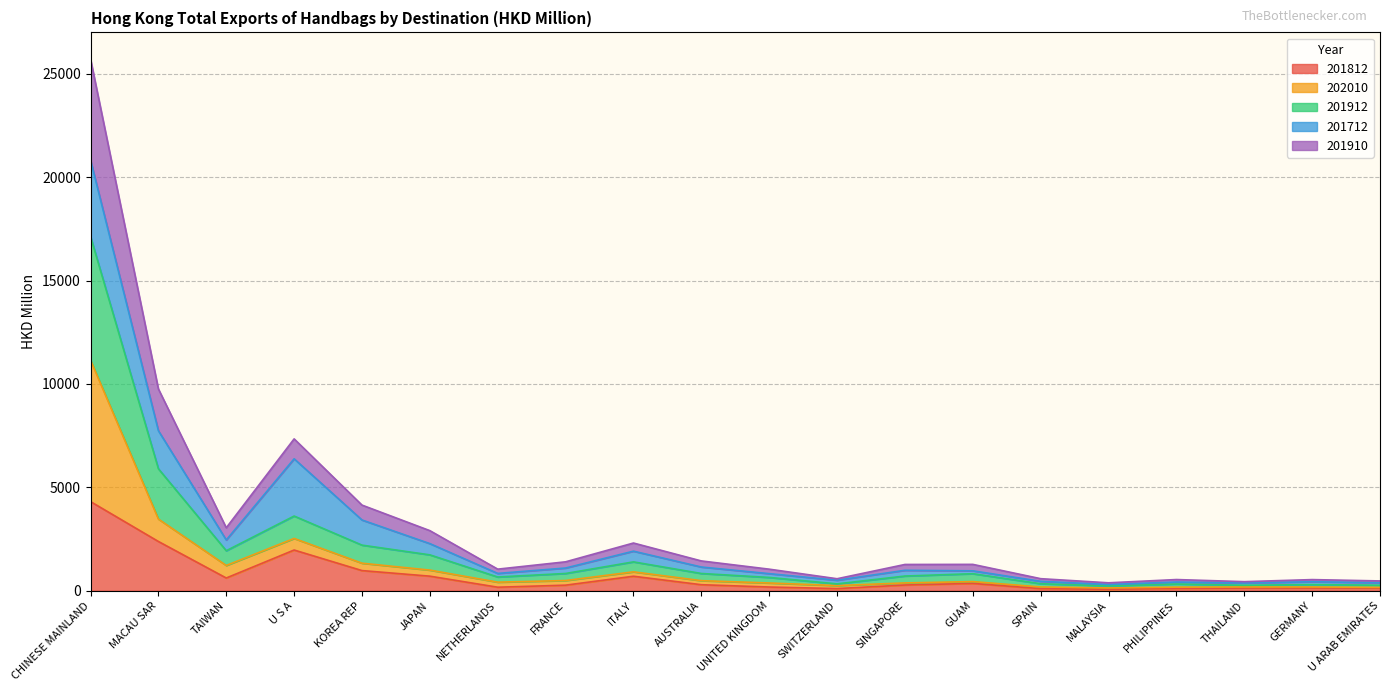

At which category is the sum across all series the highest?

CHINESE MAINLAND